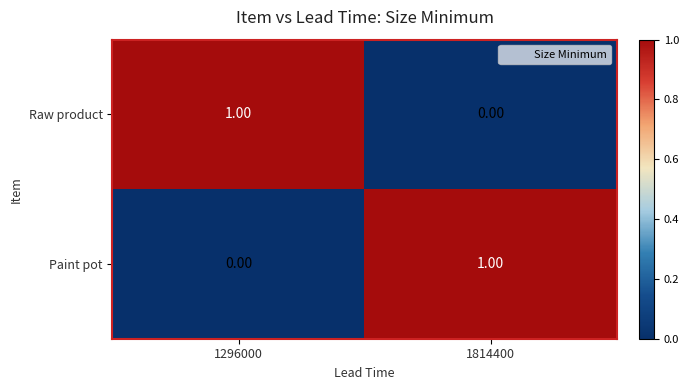

Rank the series at 1814400 from highest to lowest value.

Paint pot, Raw product